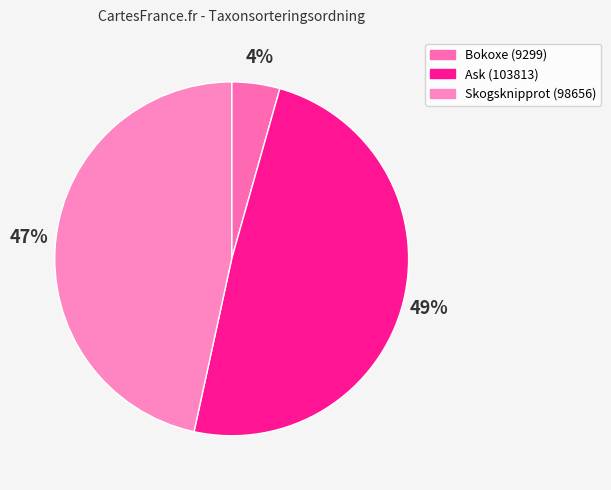

Count the number of slices in the pie.

3